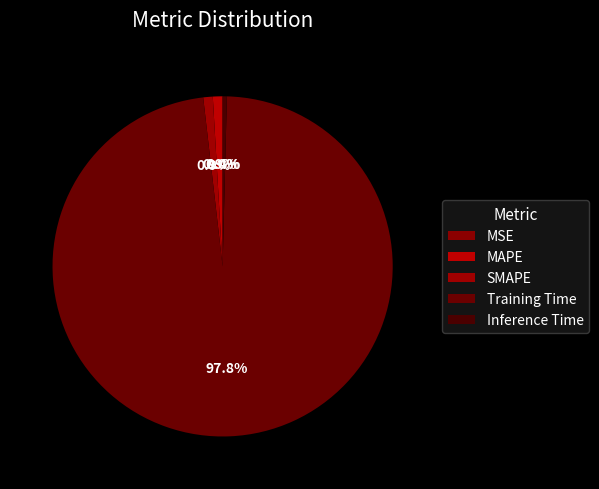

Do MSE and SMAPE together represent more than half of the pie?

No